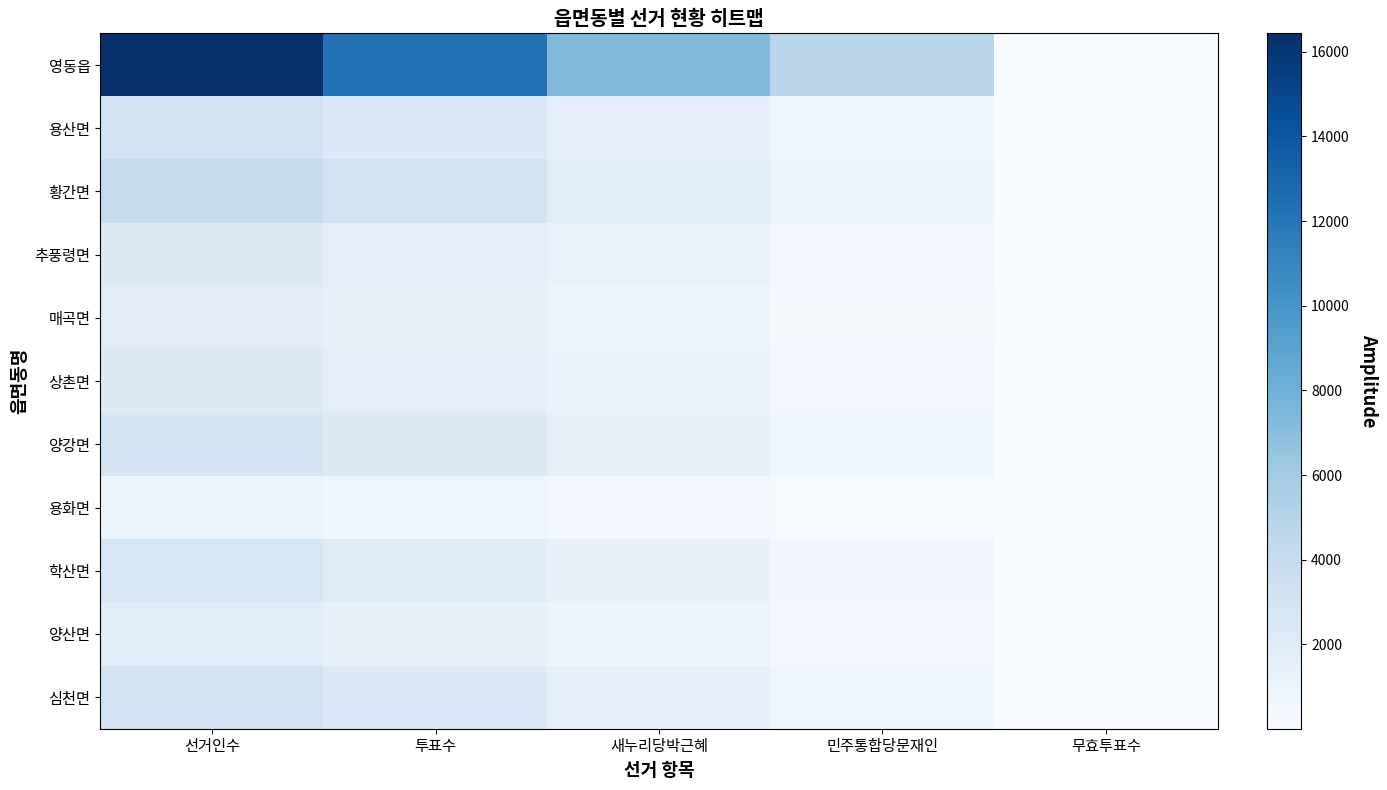

What is the maximum value shown in the chart?

16430